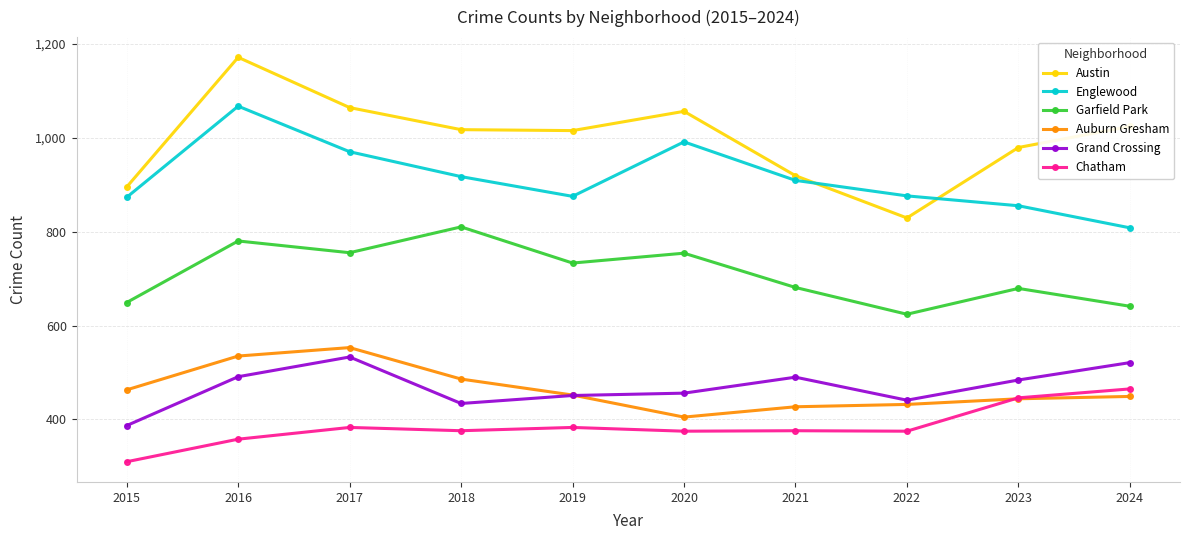

Rank the series by their maximum value, from highest to lowest.

Austin, Englewood, Garfield Park, Auburn Gresham, Grand Crossing, Chatham